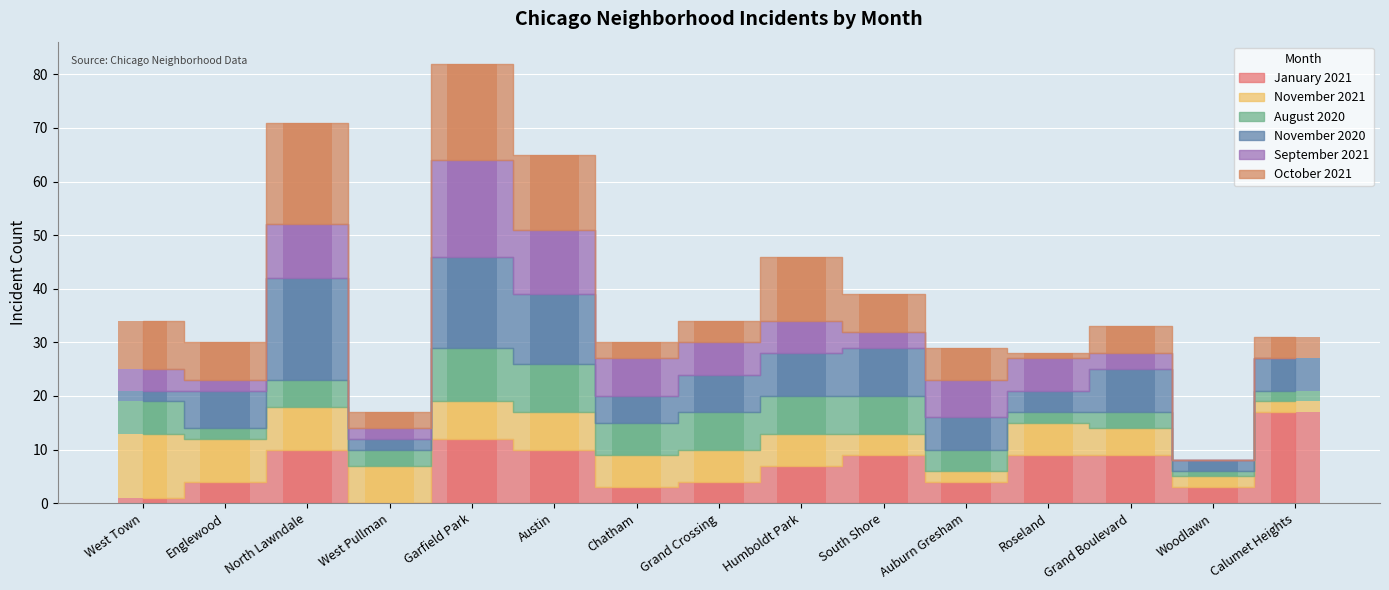

Reading right to left, transcribe all the data shown in this chart.

January 2021: 17	3	9	9	4	9	7	4	3	10	12	0	10	4	1
November 2021: 2	2	5	6	2	4	6	6	6	7	7	7	8	8	12
August 2020: 2	1	3	2	4	7	7	7	6	9	10	3	5	2	6
November 2020: 6	2	8	4	6	9	8	7	5	13	17	2	19	7	2
September 2021: 0	0	3	6	7	3	6	6	7	12	18	2	10	2	4
October 2021: 4	0	5	1	6	7	12	4	3	14	18	3	19	7	9